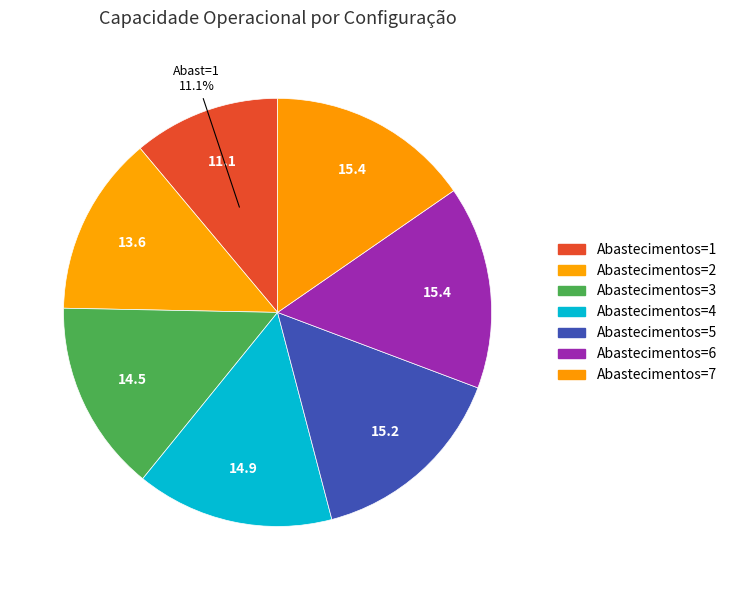

Is there any slice that represents more than half of the pie?

No